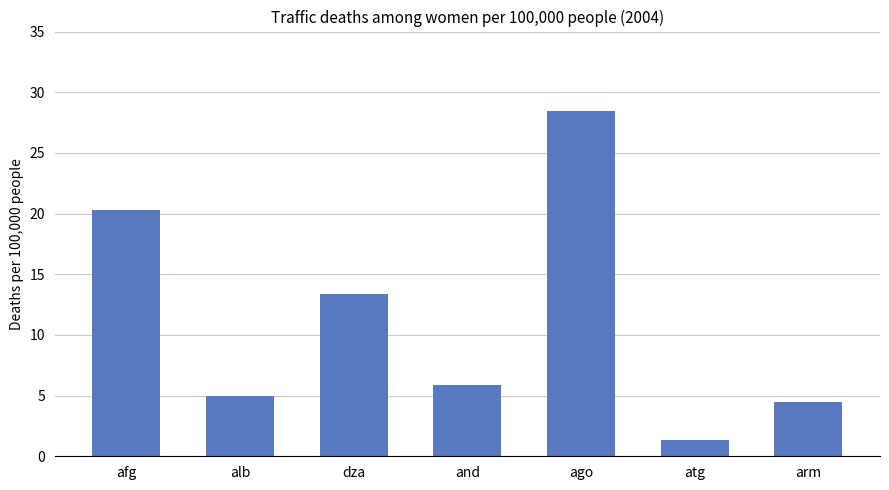

Reading left to right, transcribe all the data shown in this chart.

afg=20.3	alb=5.0	dza=13.4	and=5.9	ago=28.5	atg=1.4	arm=4.5